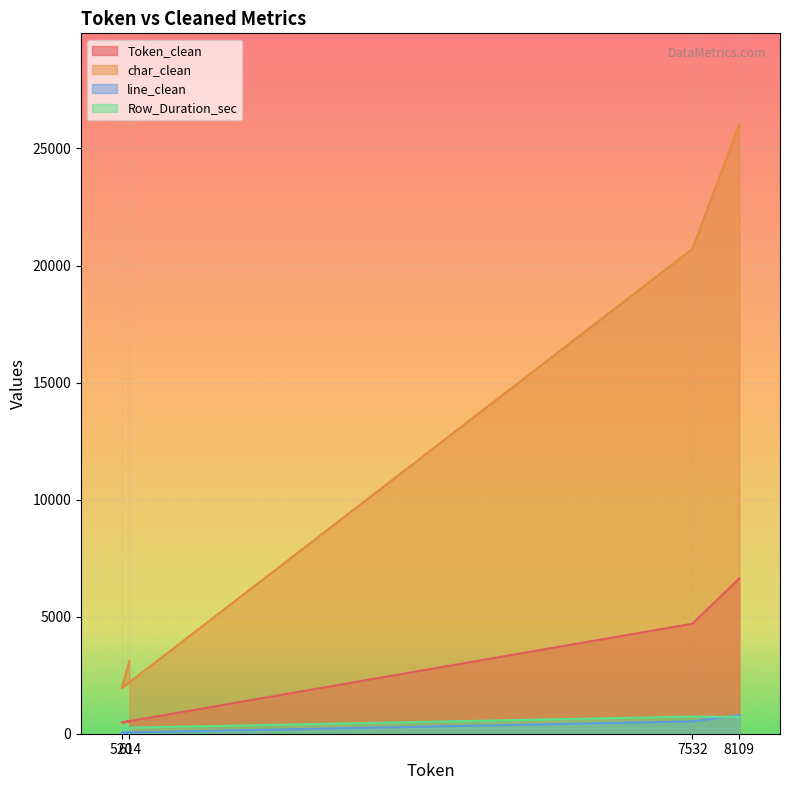

What is the difference between the Token_clean values at 7532 and 8109?

1937.0